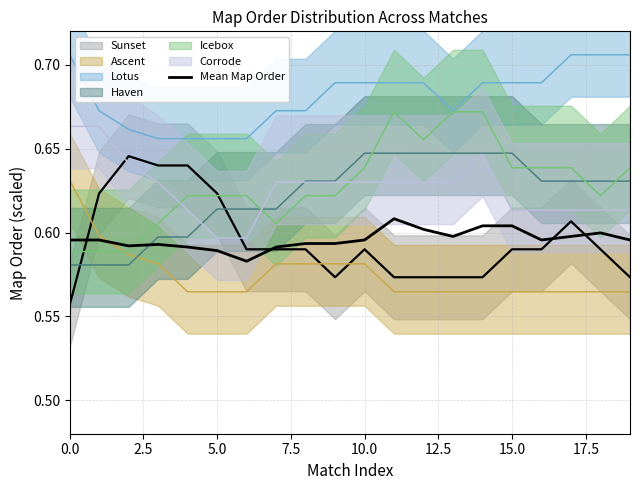

Does the chart have visible grid lines?

Yes